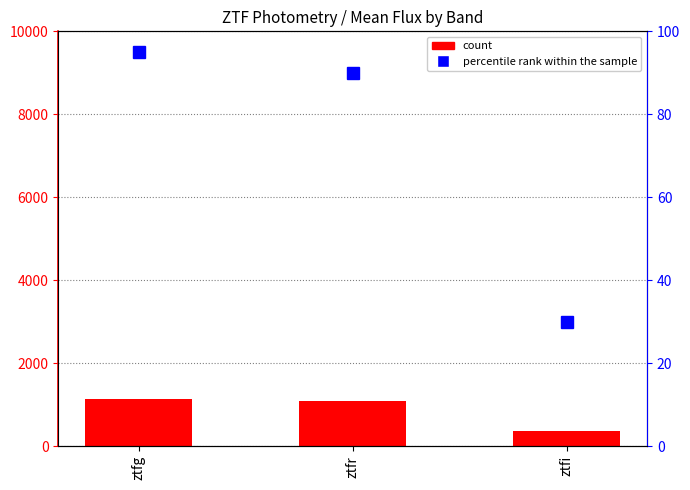

Between ztfg and ztfi, which series saw the biggest shift?

count